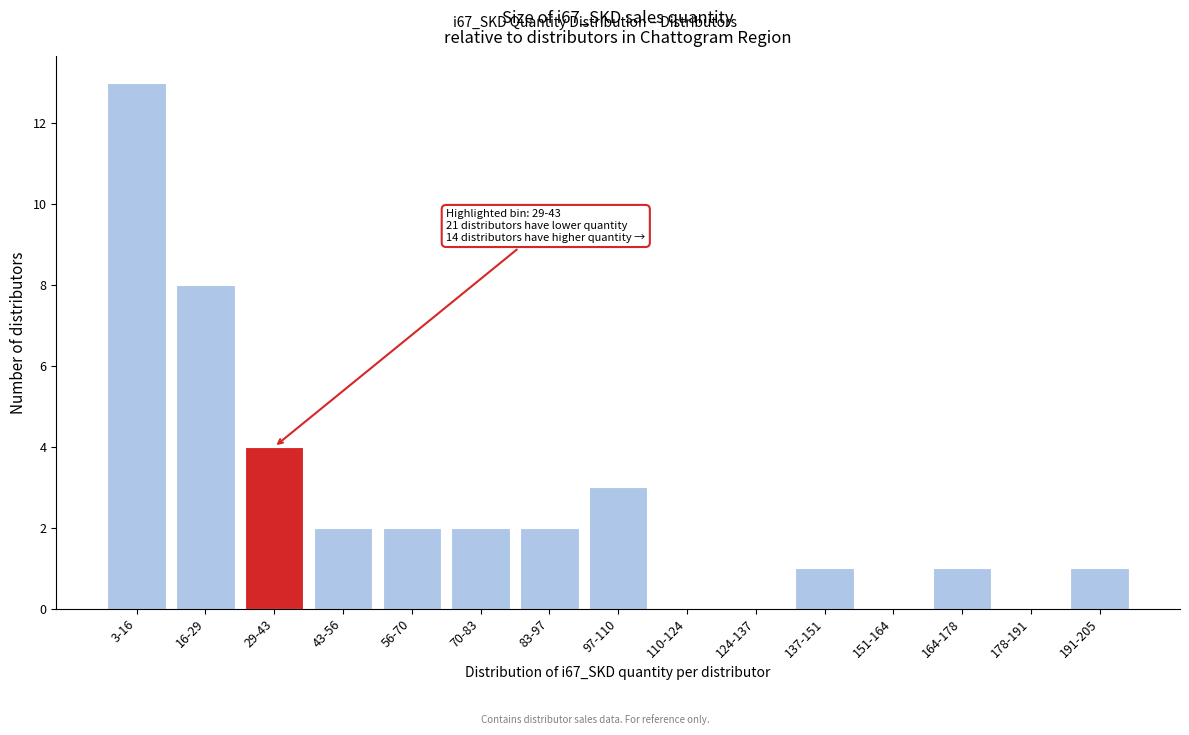

Reading left to right, list all the values displayed in this chart.

3-16=13	16-29=8	29-43=4	43-56=2	56-70=2	70-83=2	83-97=2	97-110=3	110-124=0	124-137=0	137-151=1	151-164=0	164-178=1	178-191=0	191-205=1